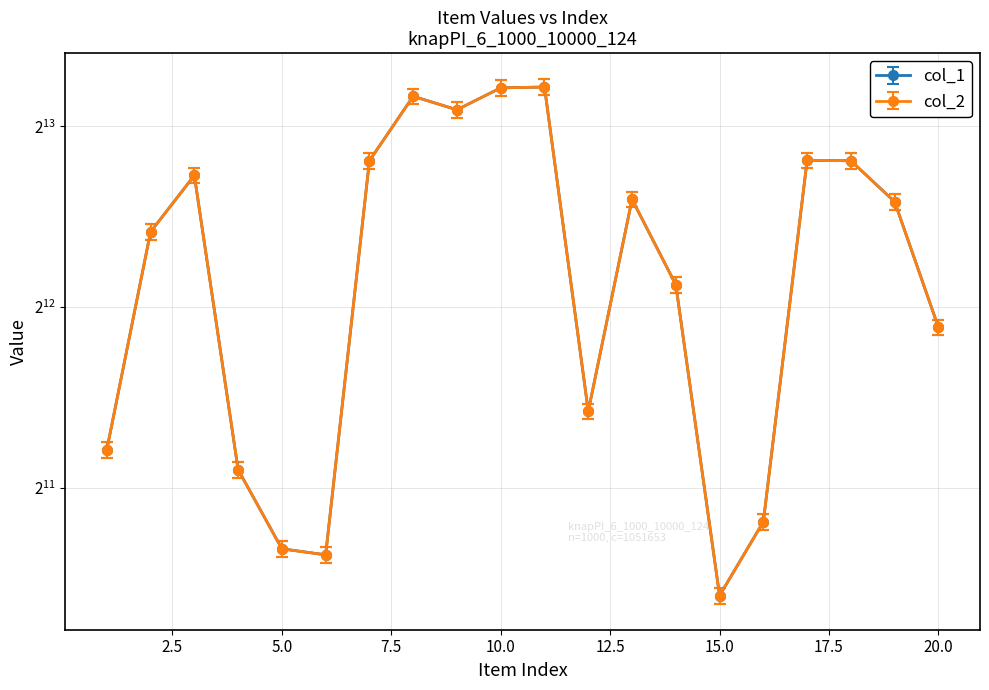

What is the total value across all series at 11?

18770.2